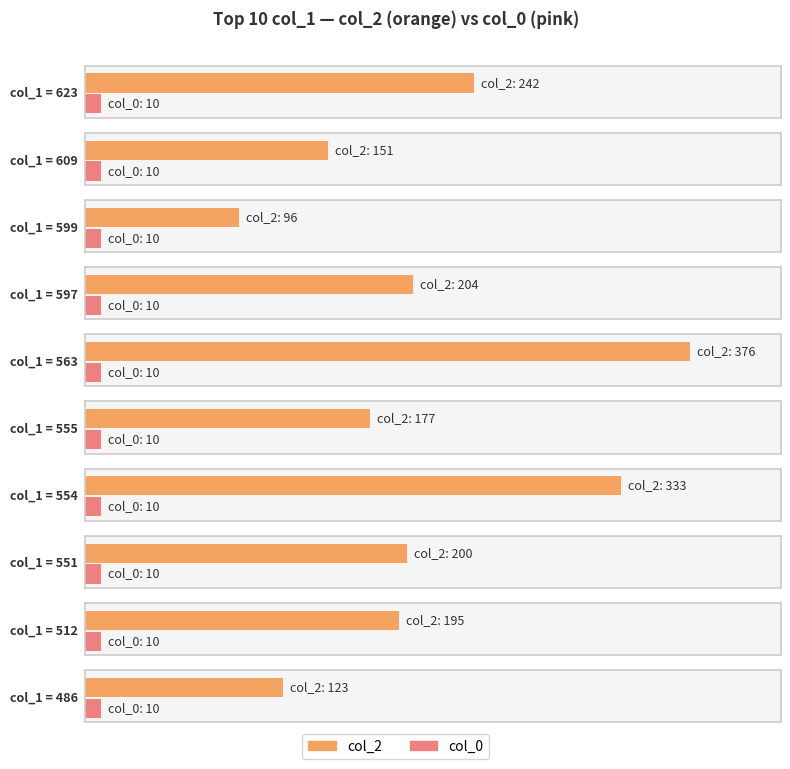

What is the sum of the col_0 values at 512 and 599?

20